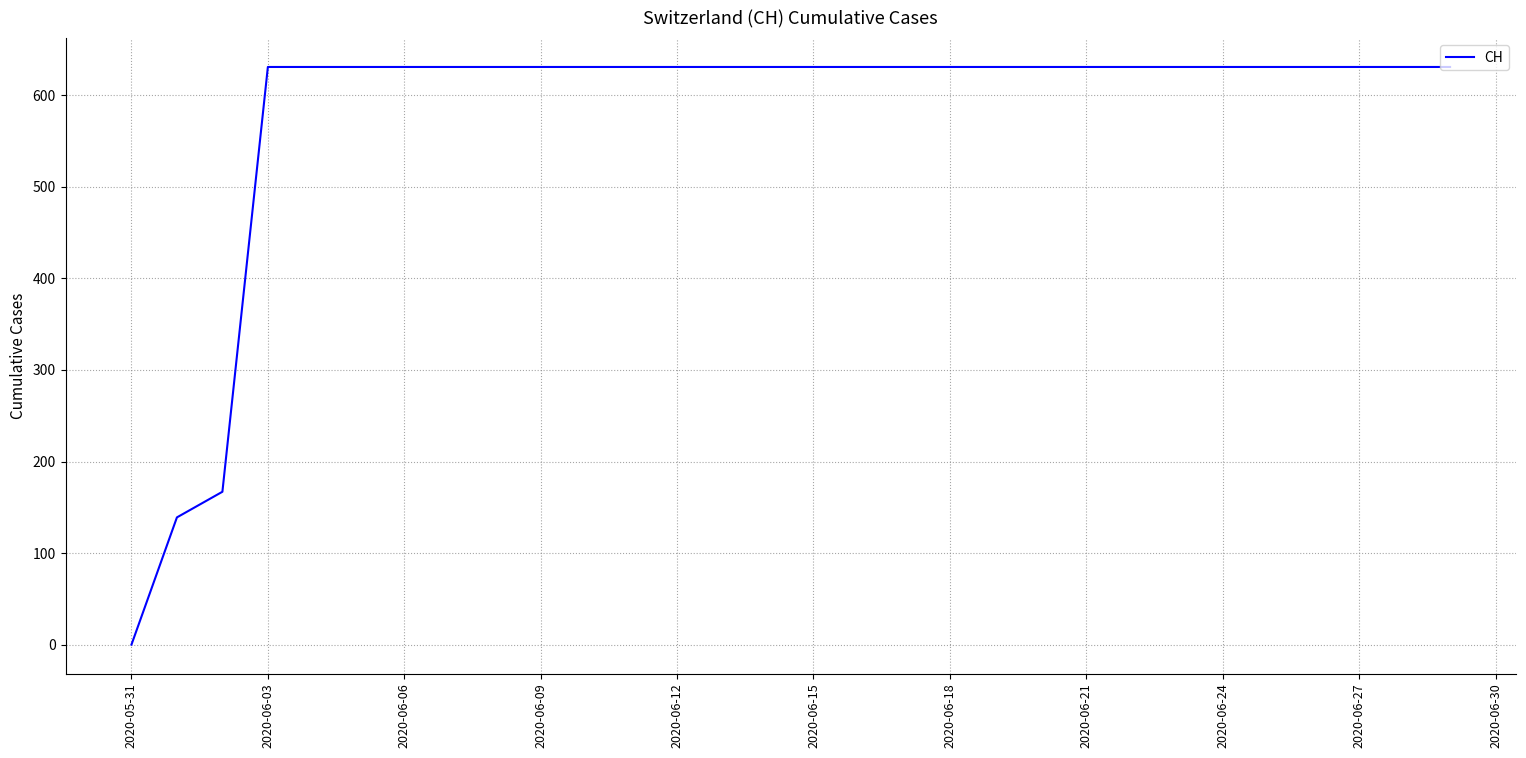

What is the greatest value displayed?

631